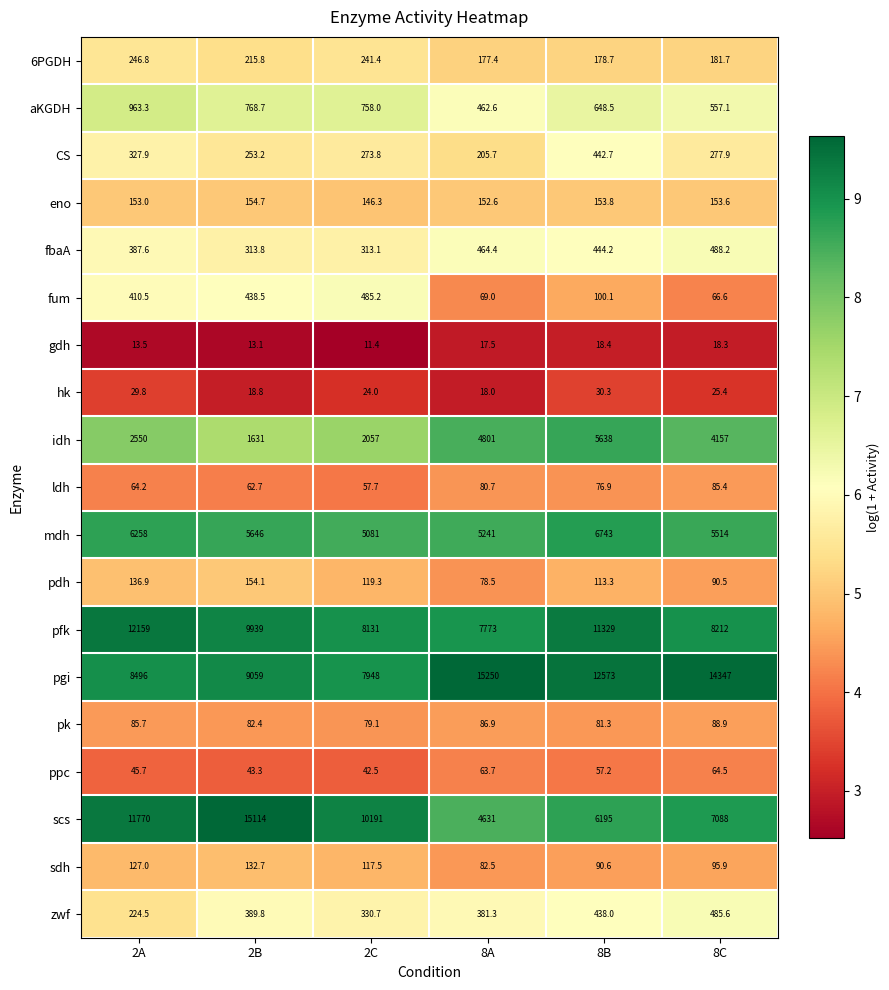

Which series has the largest total across all categories?

pgi